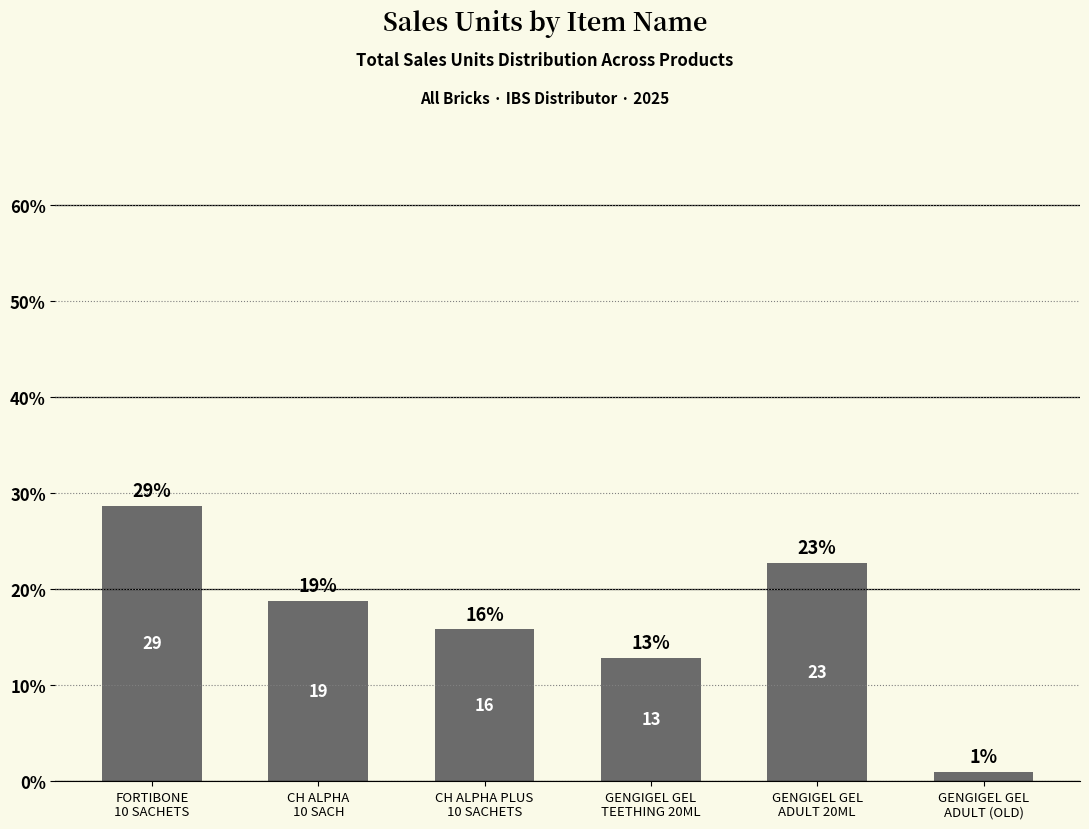

How many bars are there in total?

6